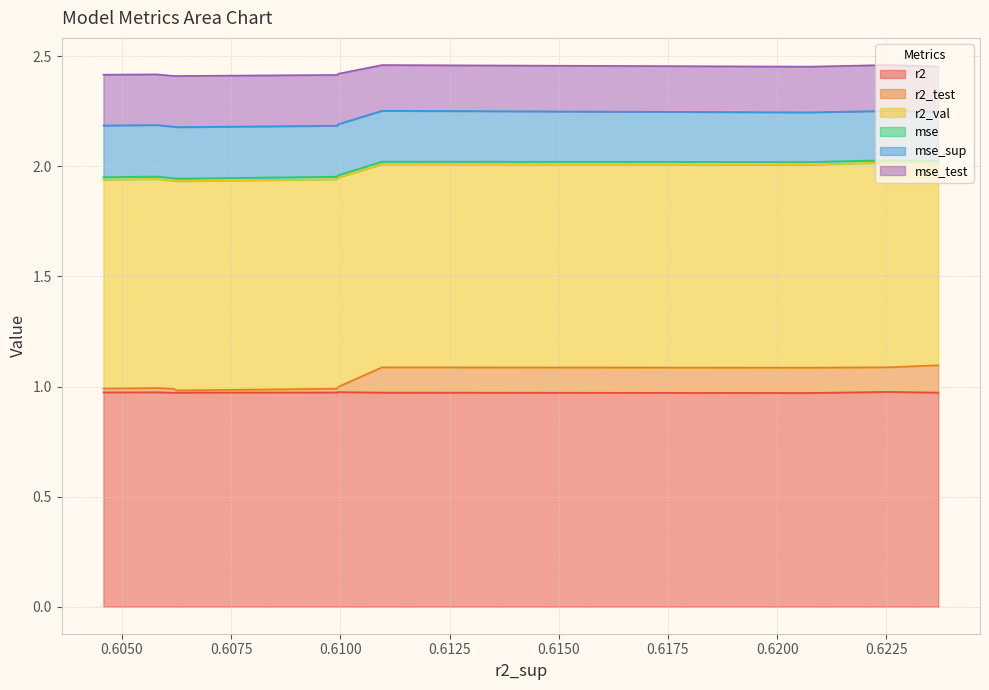

What is the maximum value shown in the chart?

1.0